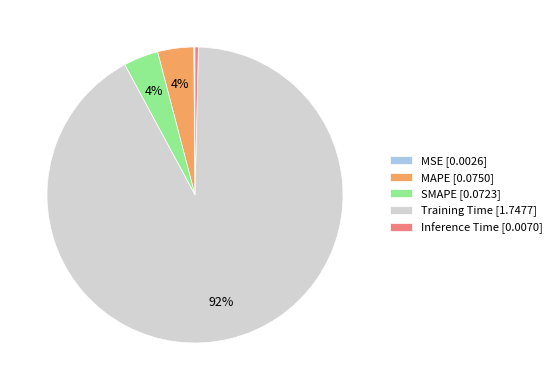

Is Training Time the majority of the pie?

Yes